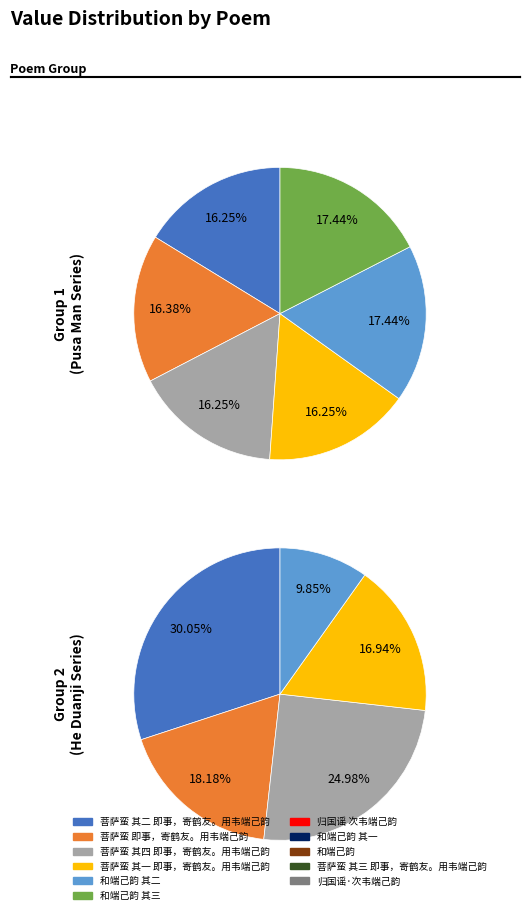

True or false: 菩萨蛮 其二 即事，寄鹤友。用韦端己韵 accounts for 21% of the total.

False